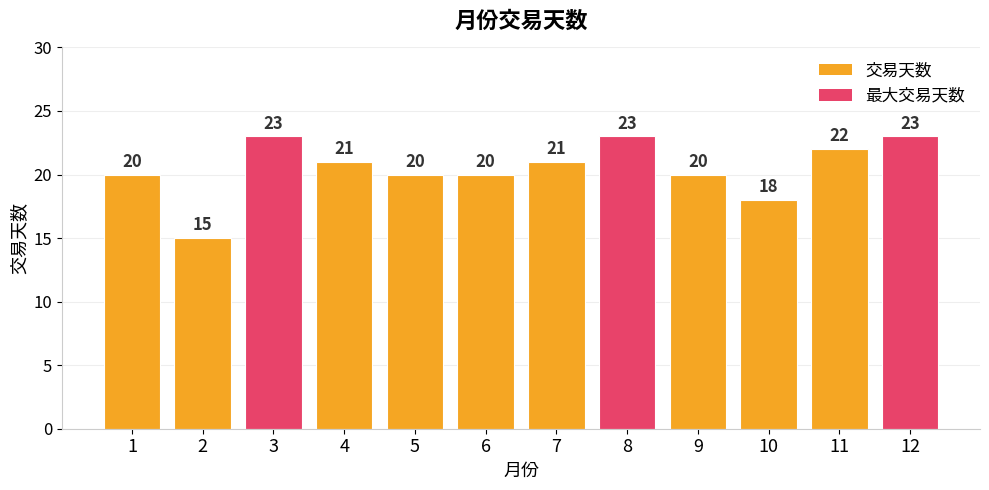

What is the approximate value at 1?

20